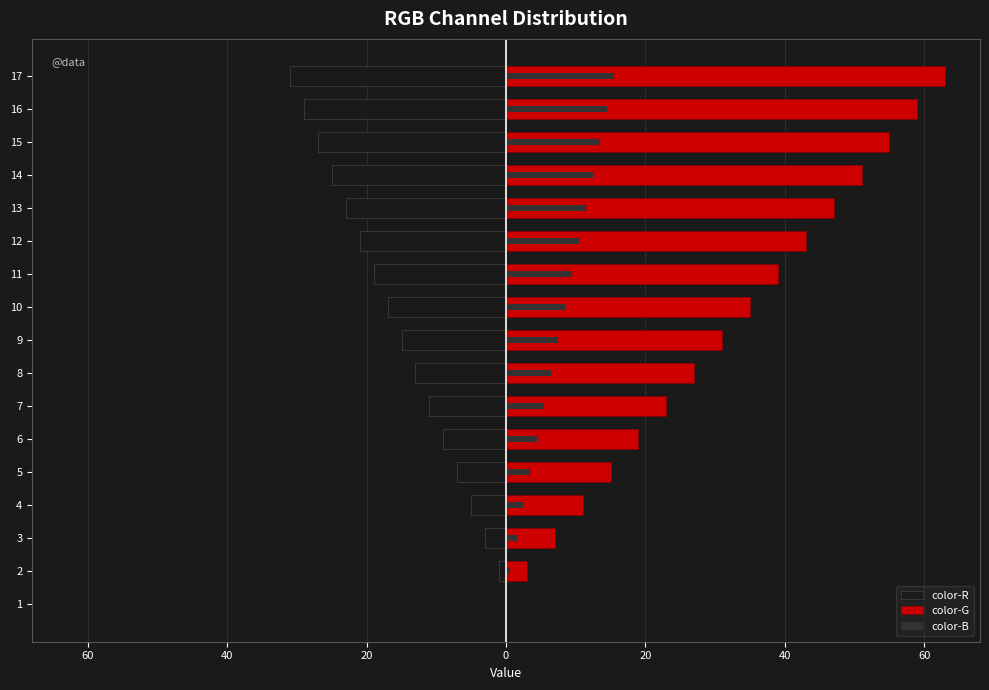

Which series has the largest range (max minus min)?

color-G